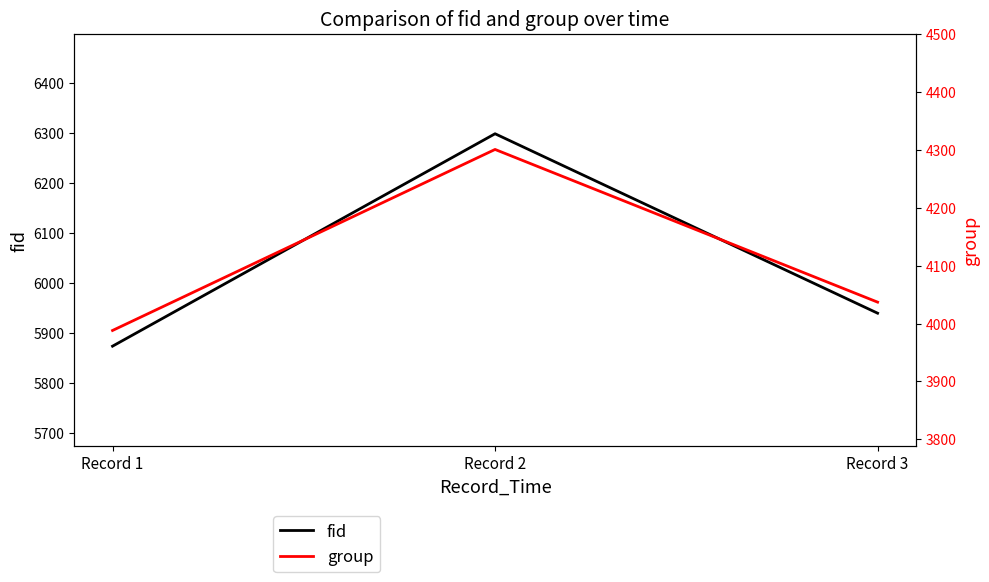

The fid series shows 8920 at Record 3. True or false?

False